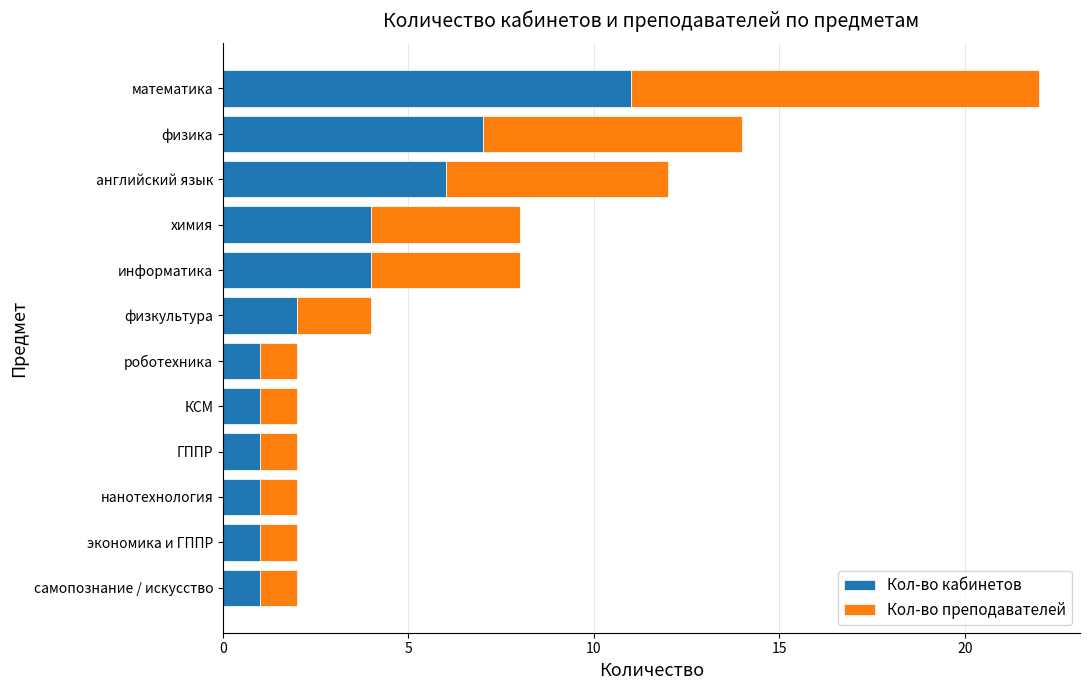

What is the average value of the Кол-во кабинетов series?

3